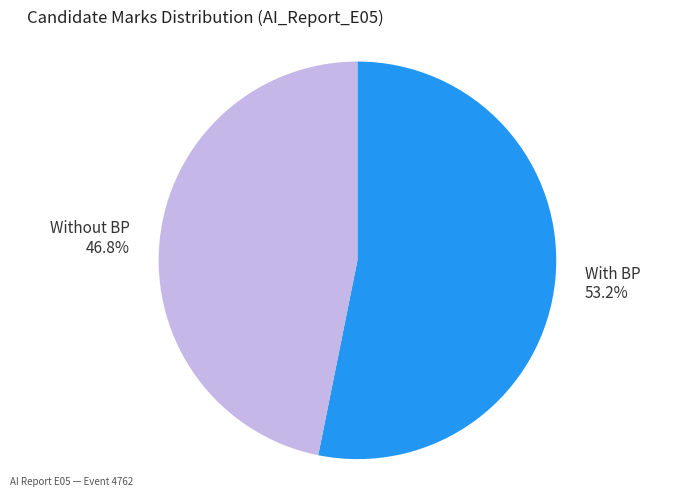

Count the number of slices in the pie.

2